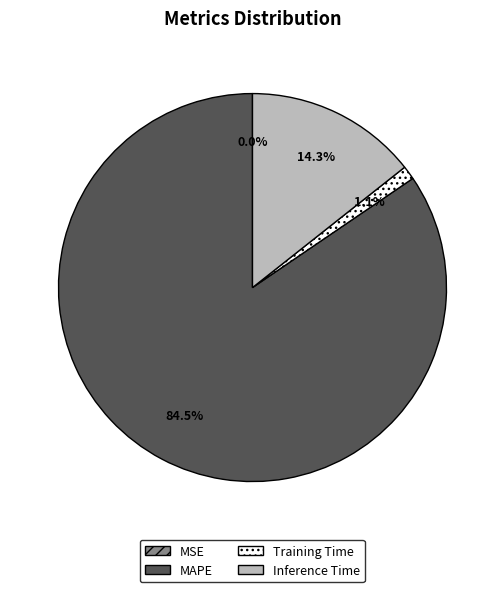

Is there a majority slice in this chart?

Yes